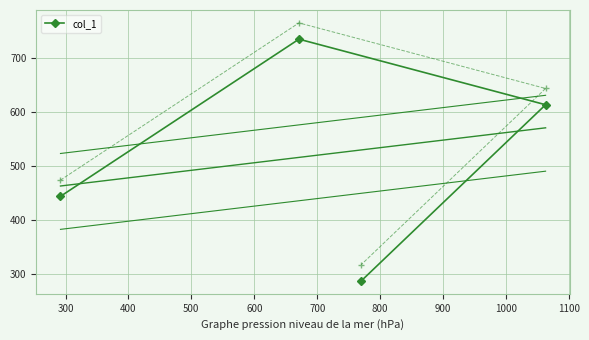

What is the value of the 4th point from the left?

288